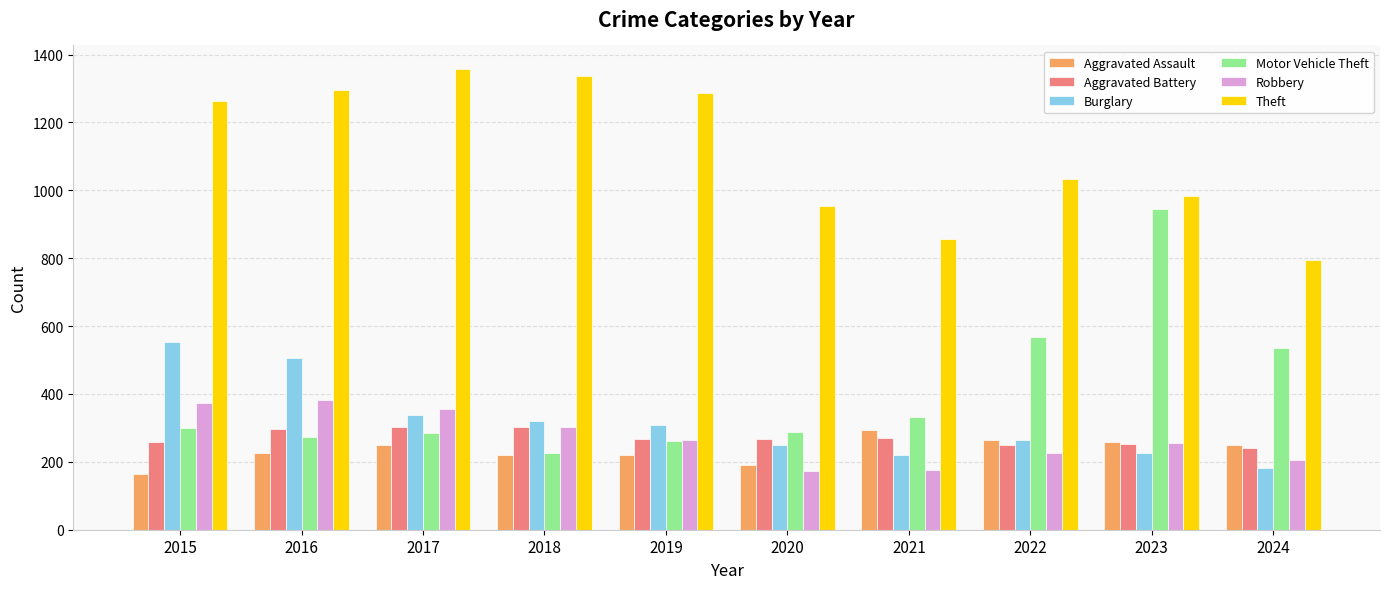

At which label is Motor Vehicle Theft closest to 585?

2022